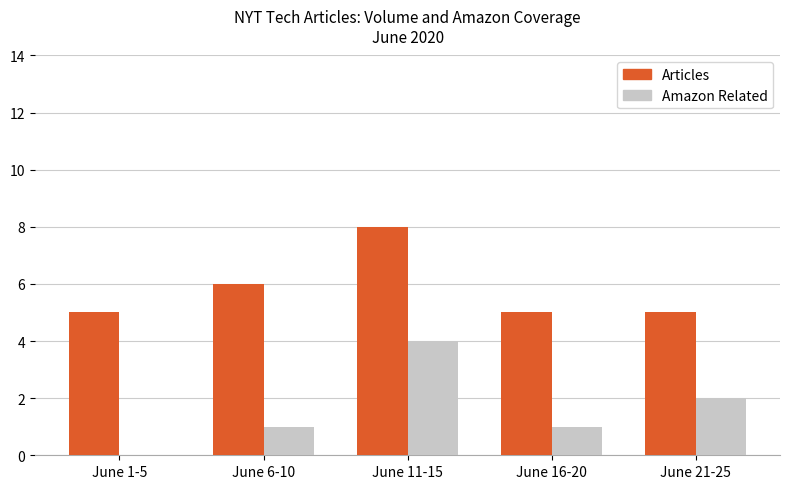

How many series are shown in this chart?

2